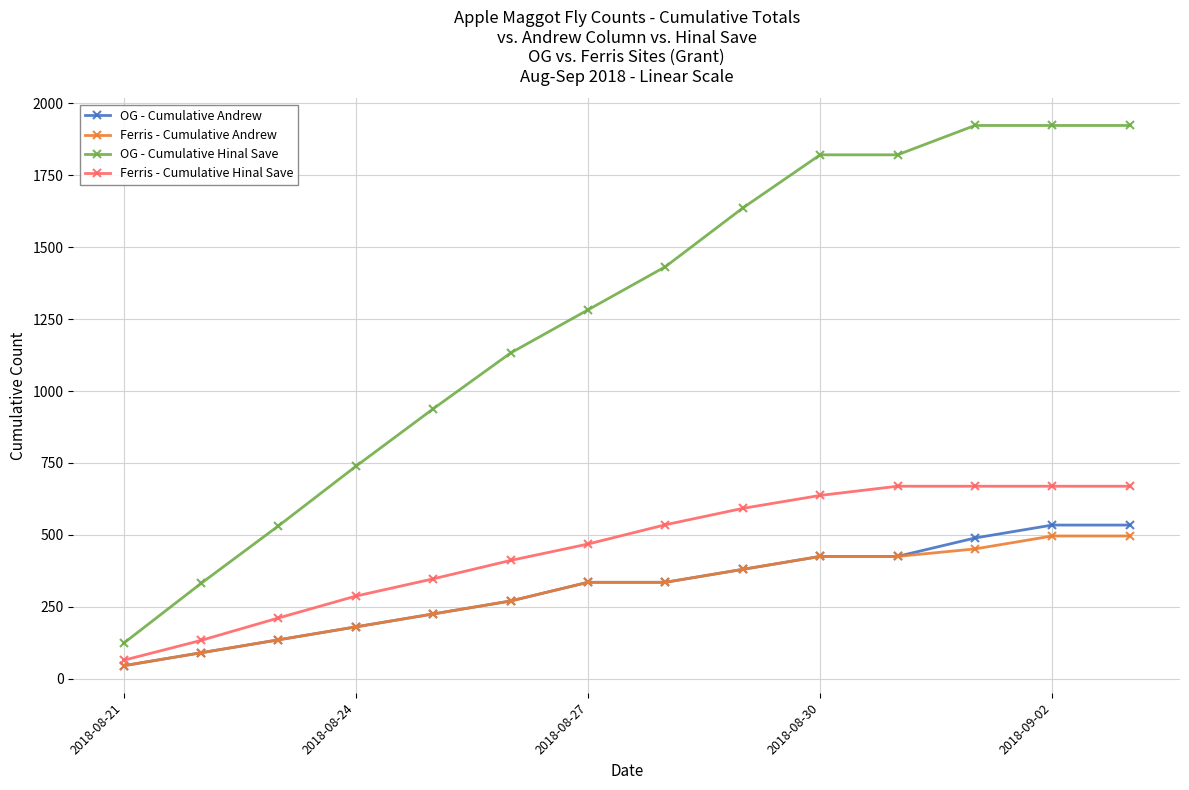

Which series has the largest range (max minus min)?

OG - Cumulative Hinal Save